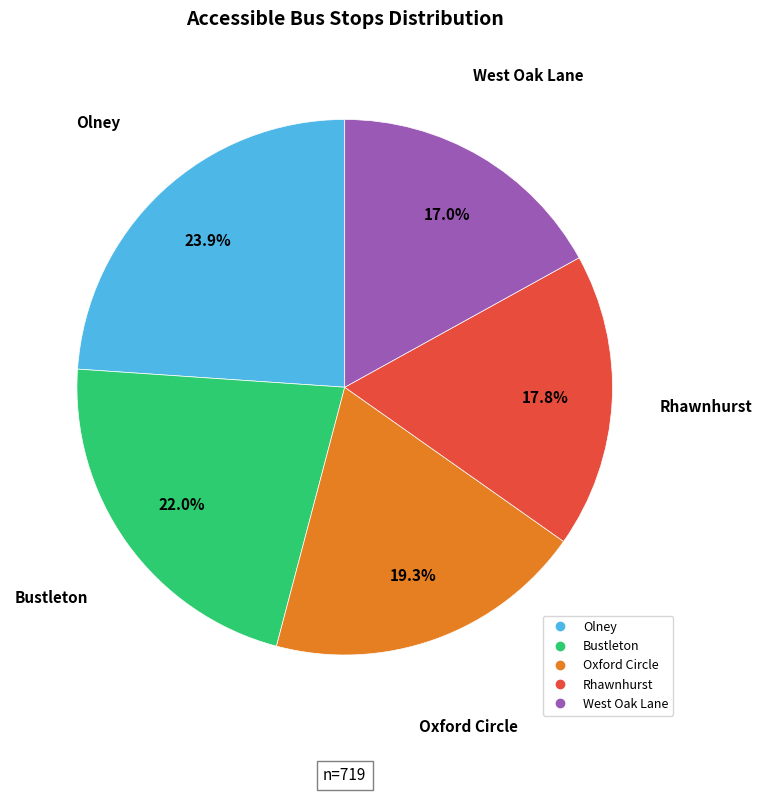

True or false: Olney accounts for 18% of the total.

False